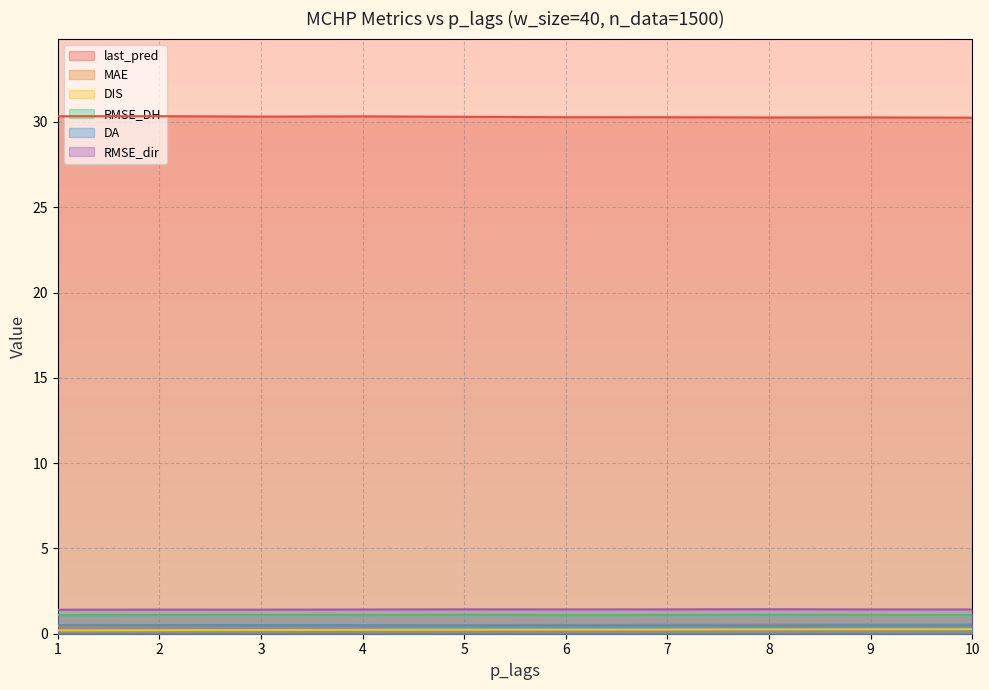

What is the lowest value of the last_pred series?

30.3